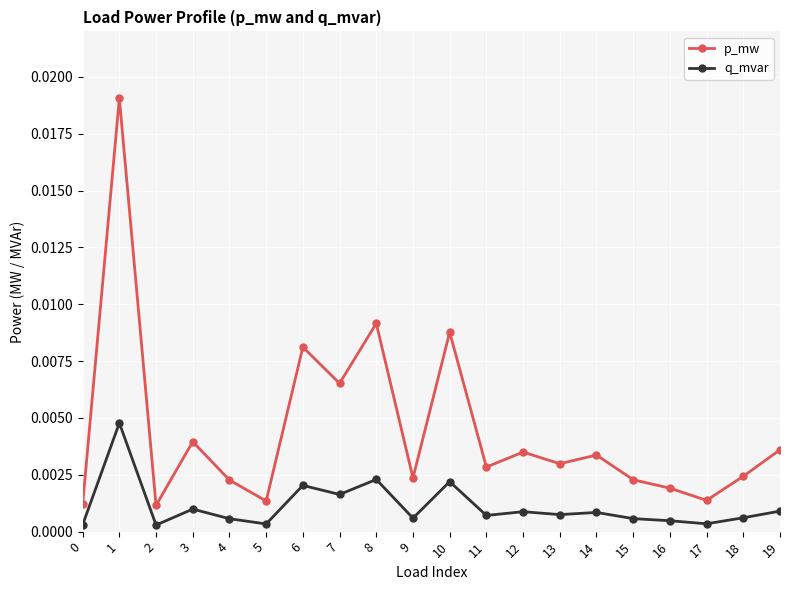

List the series in order of their peak value, lowest first.

q_mvar, p_mw